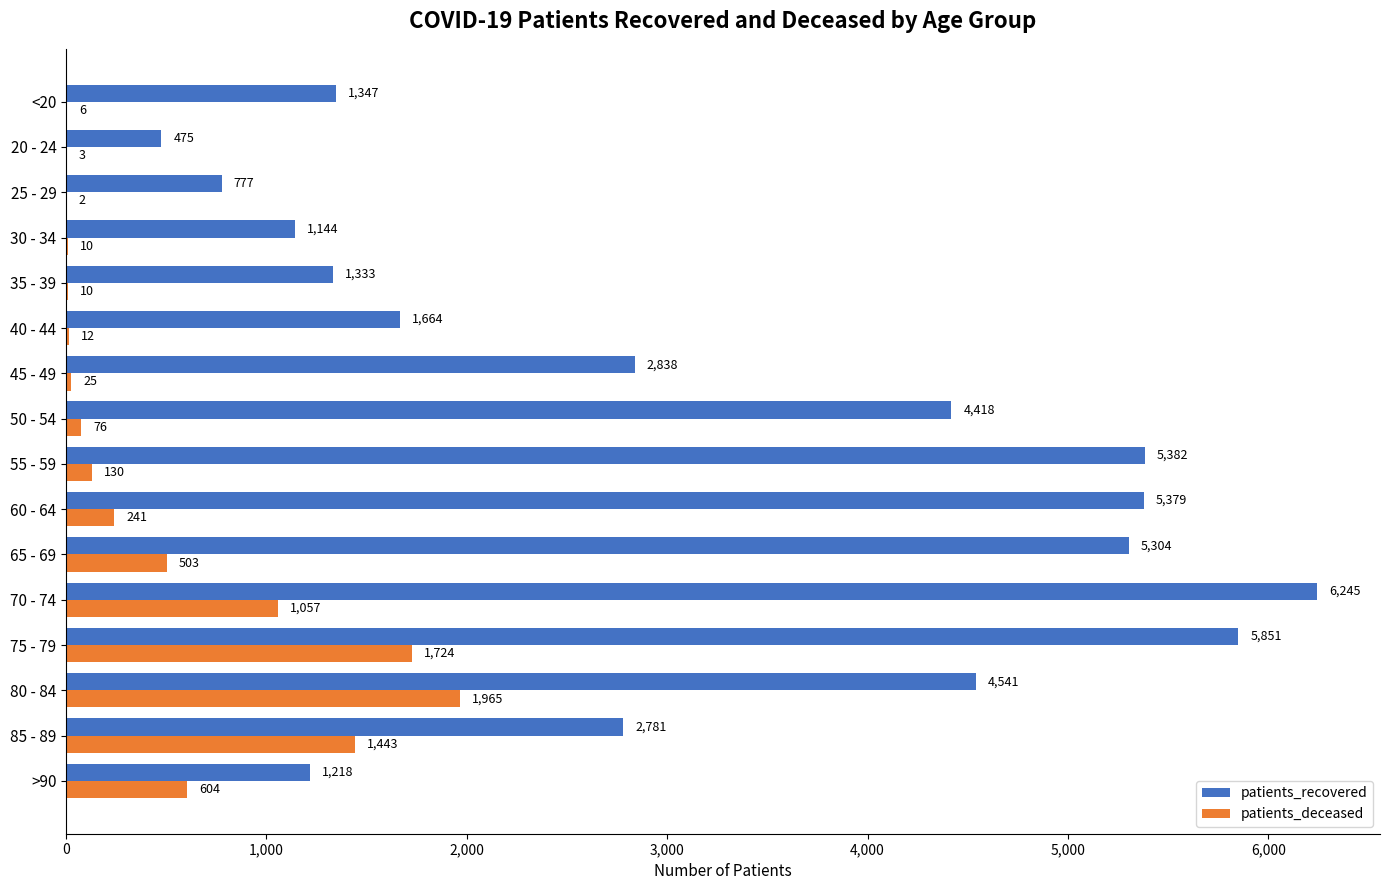

How many distinct data groups are displayed?

2